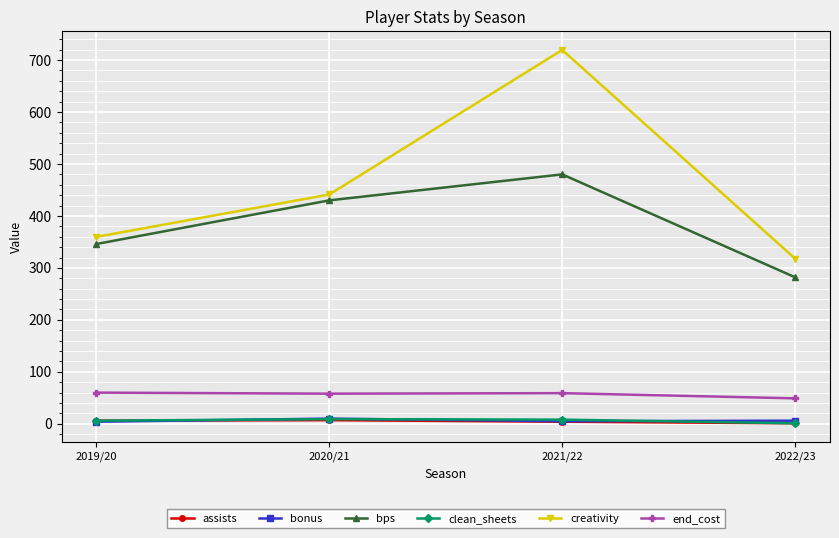

What is the value of the assists point at the 2nd from the left?

7.0